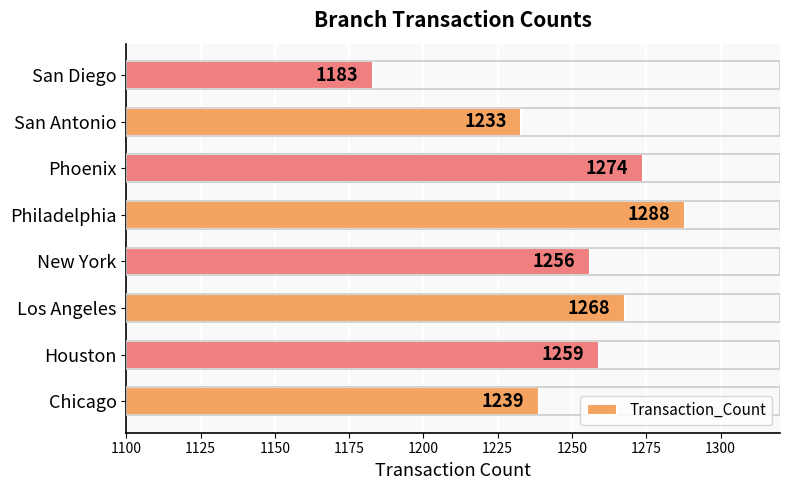

Rank the categories by value from highest to lowest.

Philadelphia, Phoenix, Los Angeles, Houston, New York, Chicago, San Antonio, San Diego